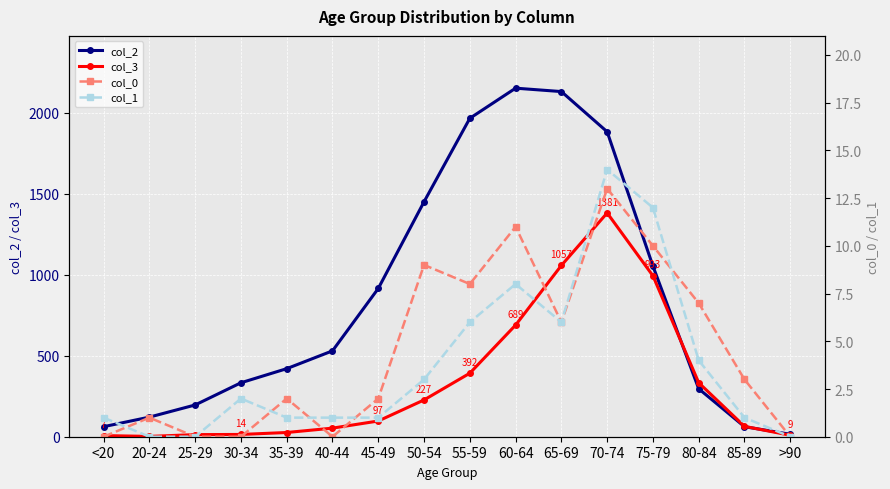

What is the spread (max minus min) of values at 45-49?

914